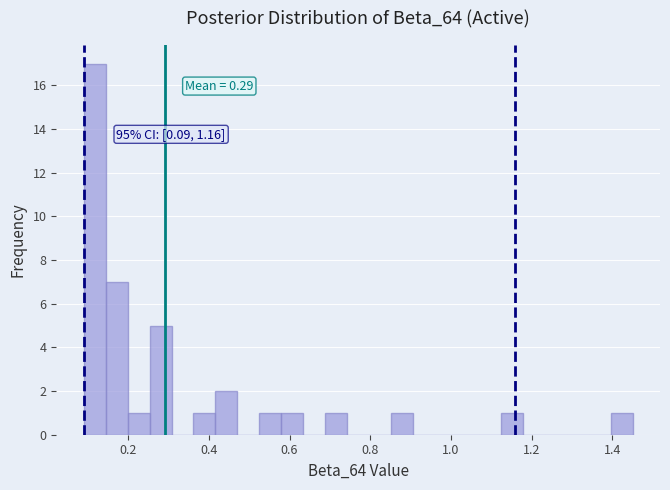

Read against the x-axis, roughly where is the centre of the tallest bar?

0.12